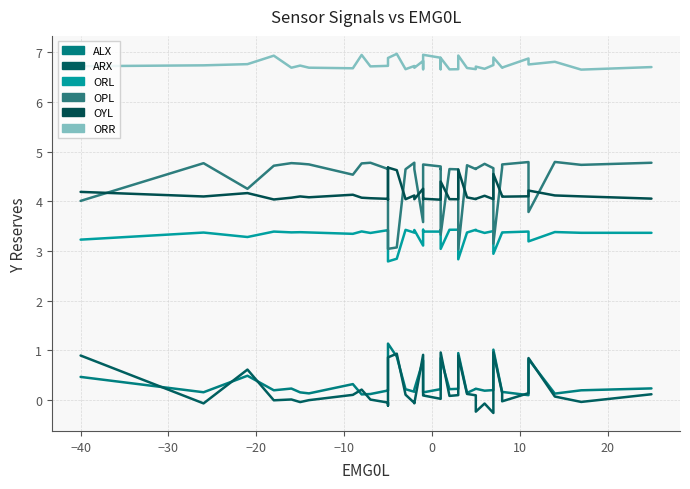

What is the value of the OYL point at the 2nd from the left?

4.1